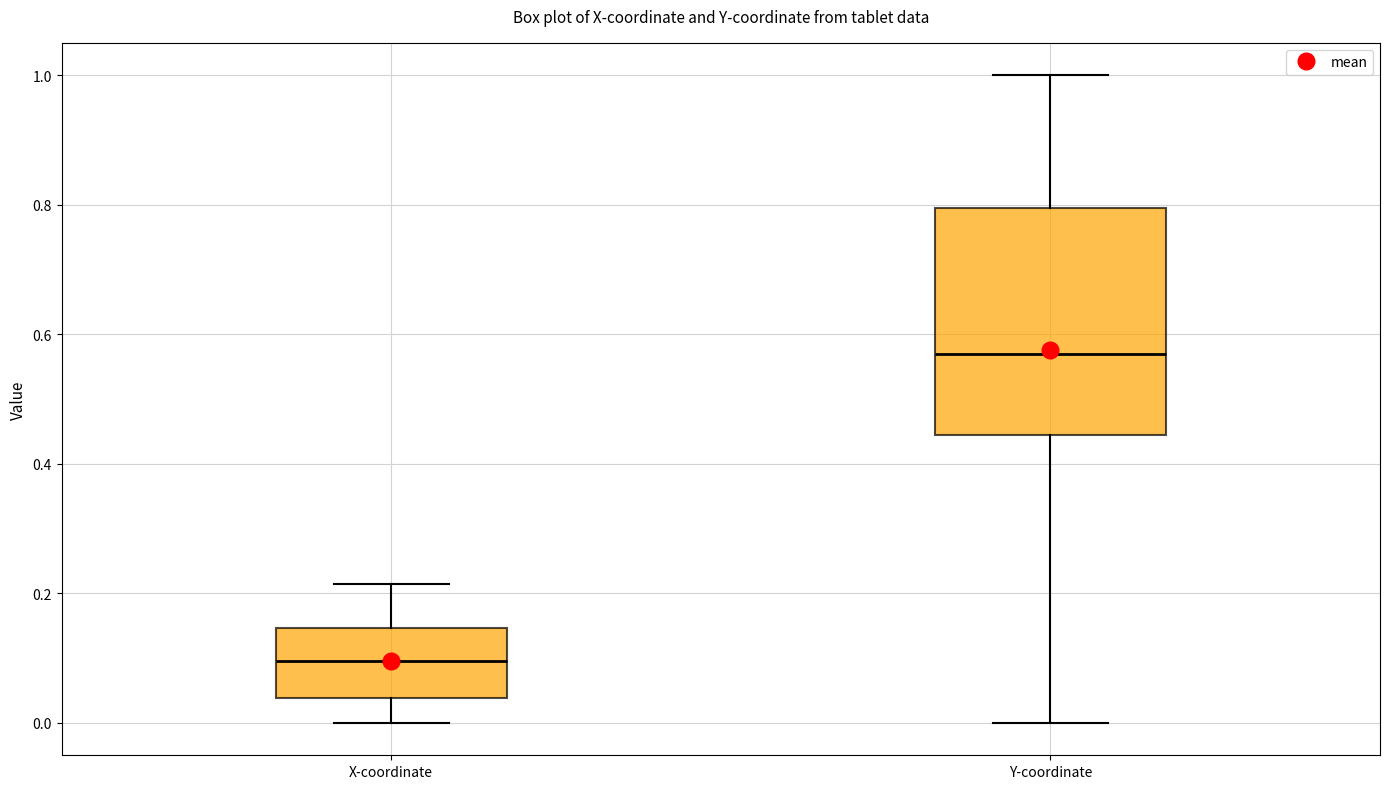

Reading left to right, transcribe this box plot: for each box, give where its median line is, the range the box spans, and where its two whiskers end, as read against the y-axis. The values are not printed on the chart, so give them approximately, as read against the axis.

X-coordinate: median 0.10, box 0.04 to 0.14, whiskers 0.00 to 0.22
Y-coordinate: median 0.56, box 0.44 to 0.80, whiskers 0.00 to 1.00